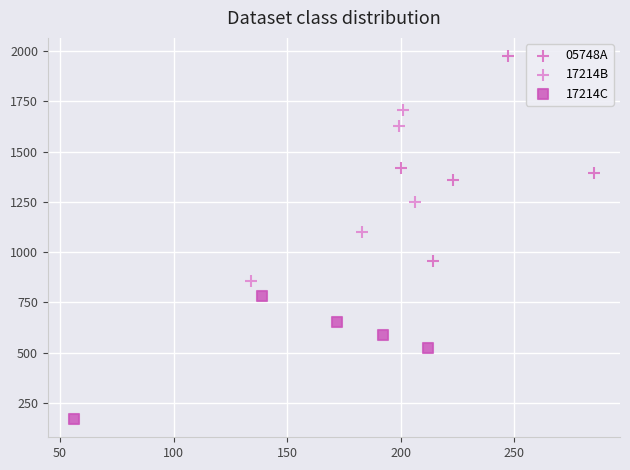

What are all the series names shown in the legend?

05748A, 17214B, 17214C